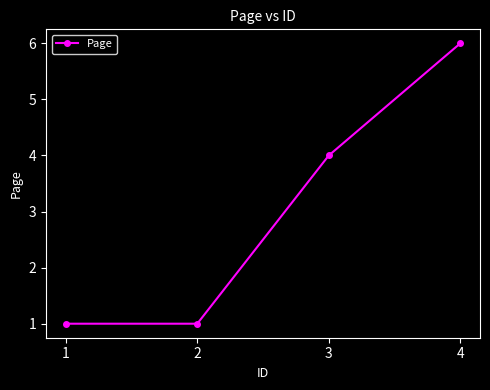

Where is the data nearest to the value 3?

3